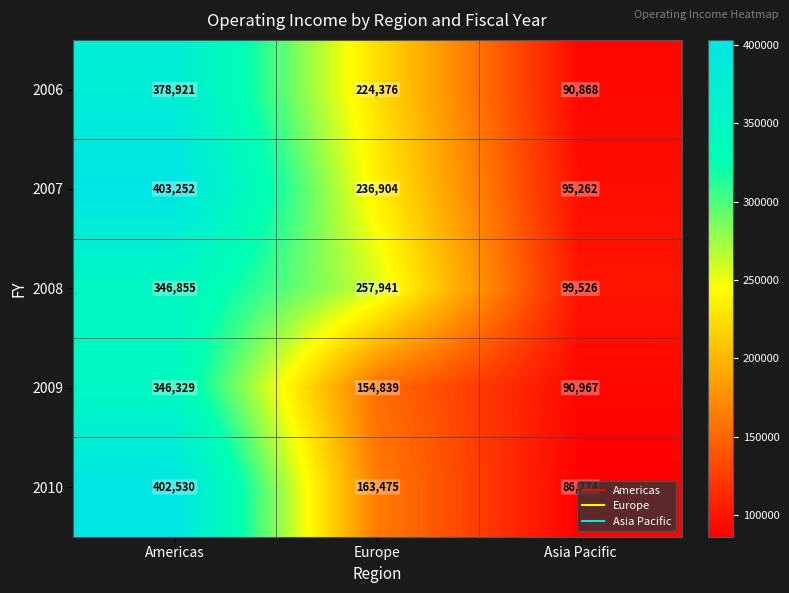

Which series has the widest spread of values?

2010